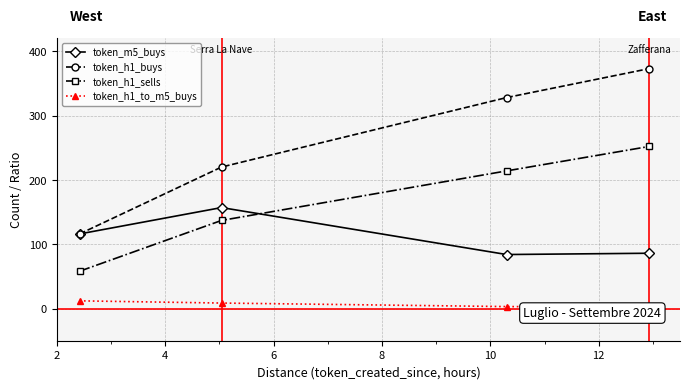

What is the sum of all token_h1_buys values?

1037